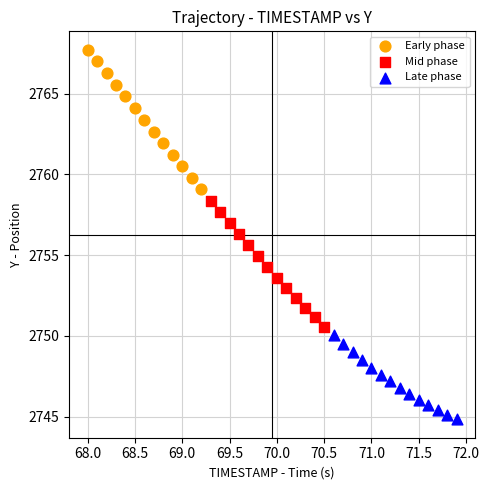

Which series contains the highest Y value?

Early phase